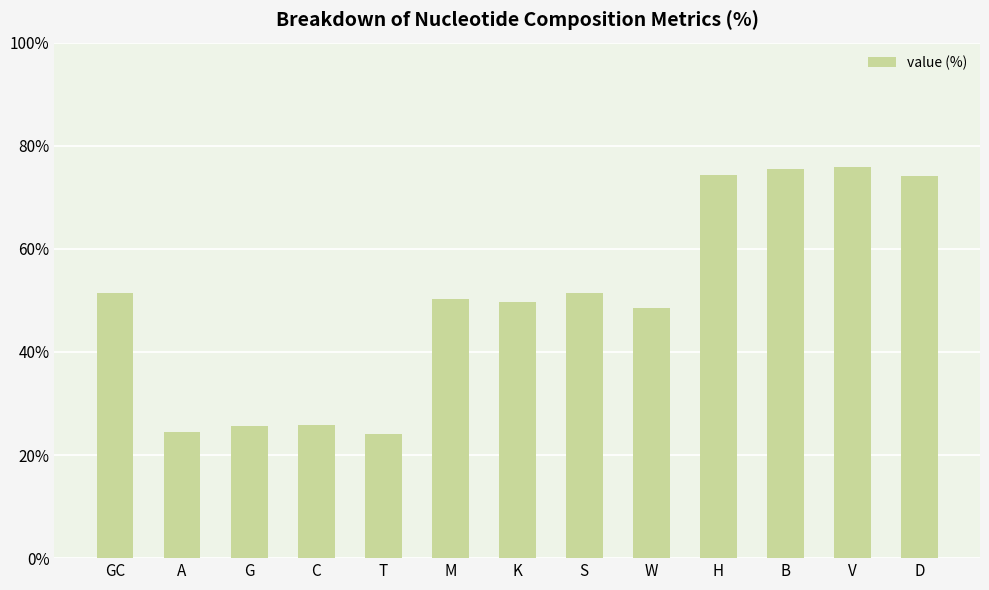

How many bars are there in total?

13